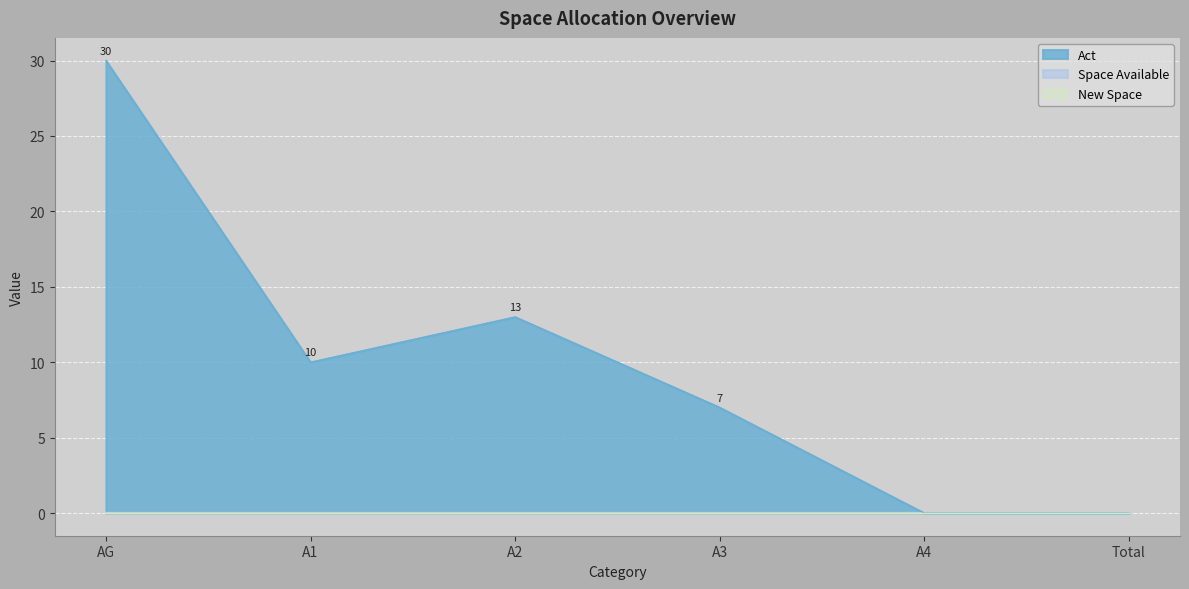

True or false: New Space has more than 0 points higher than both neighbors.

False